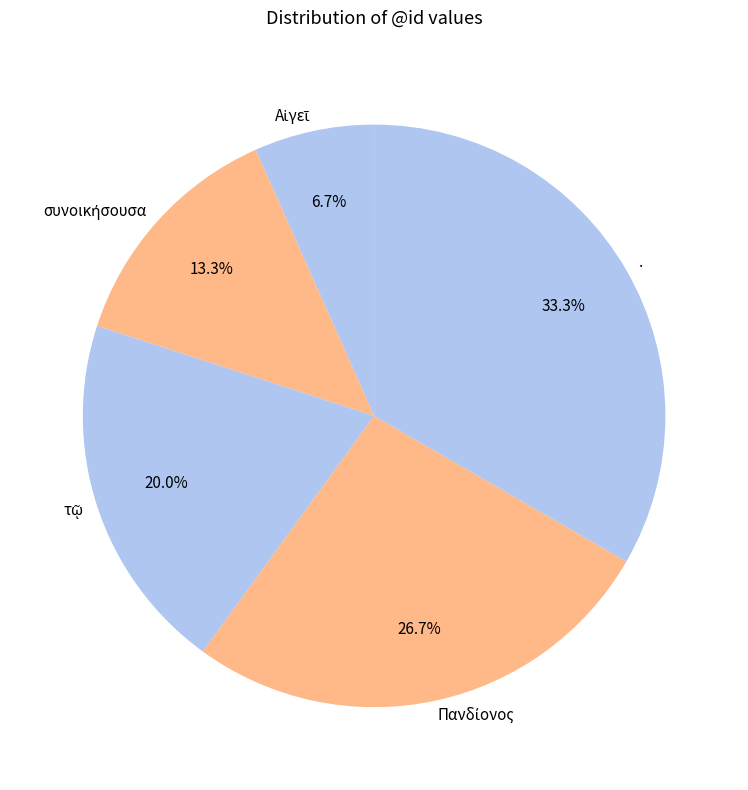

Which slice is the largest?

.